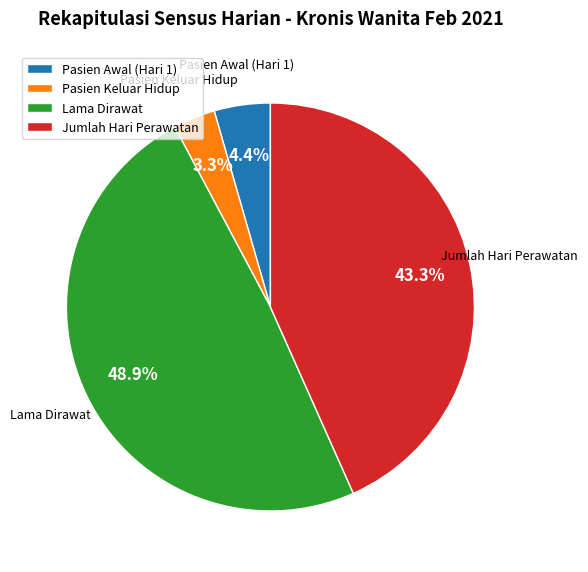

To the nearest percent, what is the average slice percentage?

25%